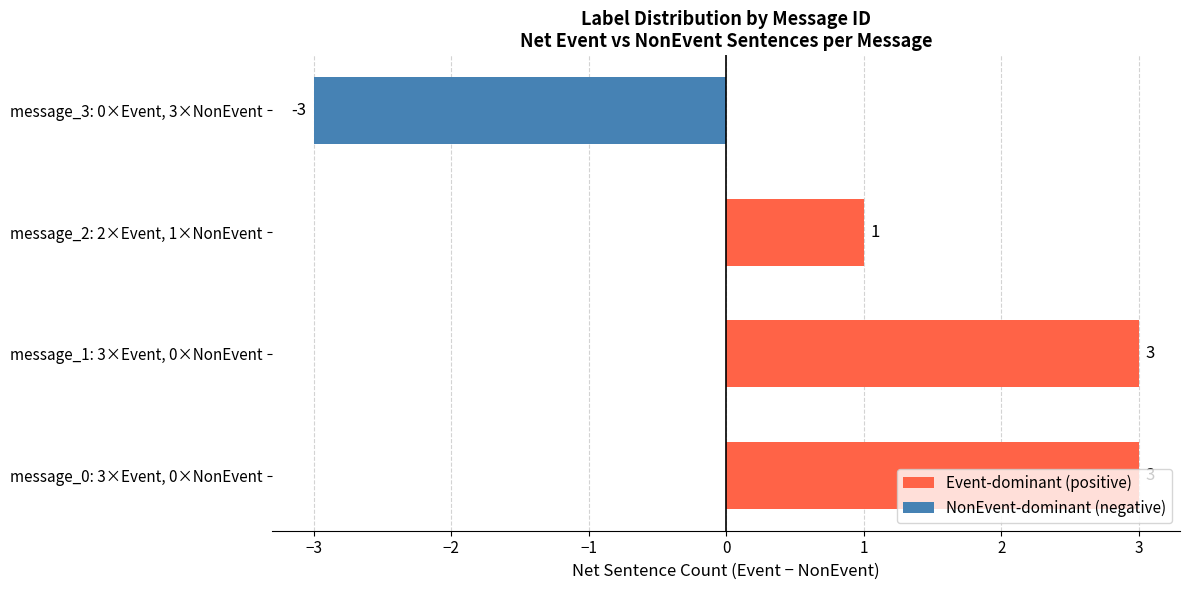

At which label is the value closest to 0?

message_2: 2×Event, 1×NonEvent